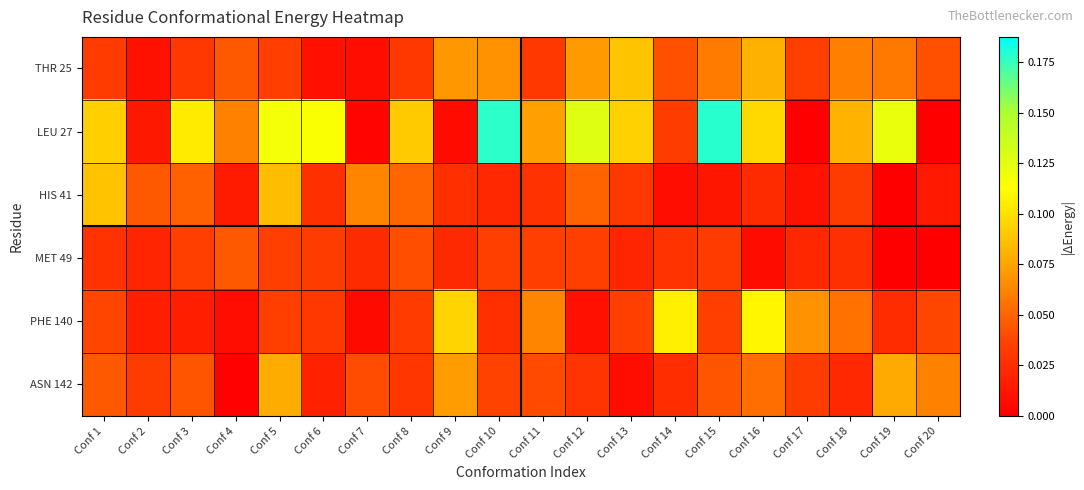

List the series in order of their peak value, highest first.

LEU 27, PHE 140, THR 25, HIS 41, ASN 142, MET 49